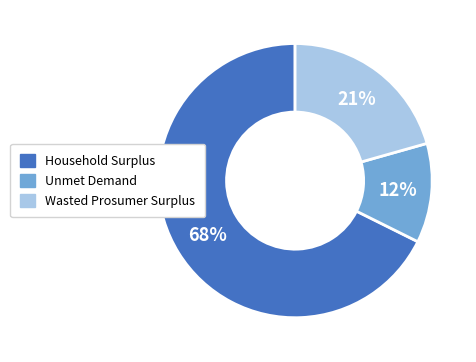

Which has a higher value, Wasted Prosumer Surplus or Unmet Demand?

Wasted Prosumer Surplus